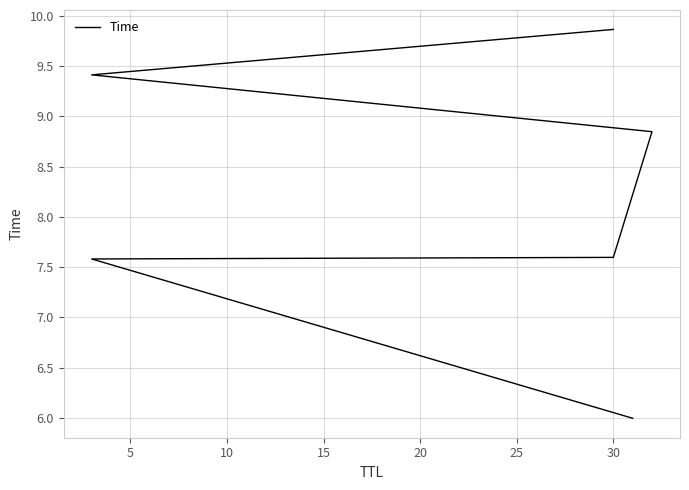

What is the sum of the values at 0 and 10?

13.6